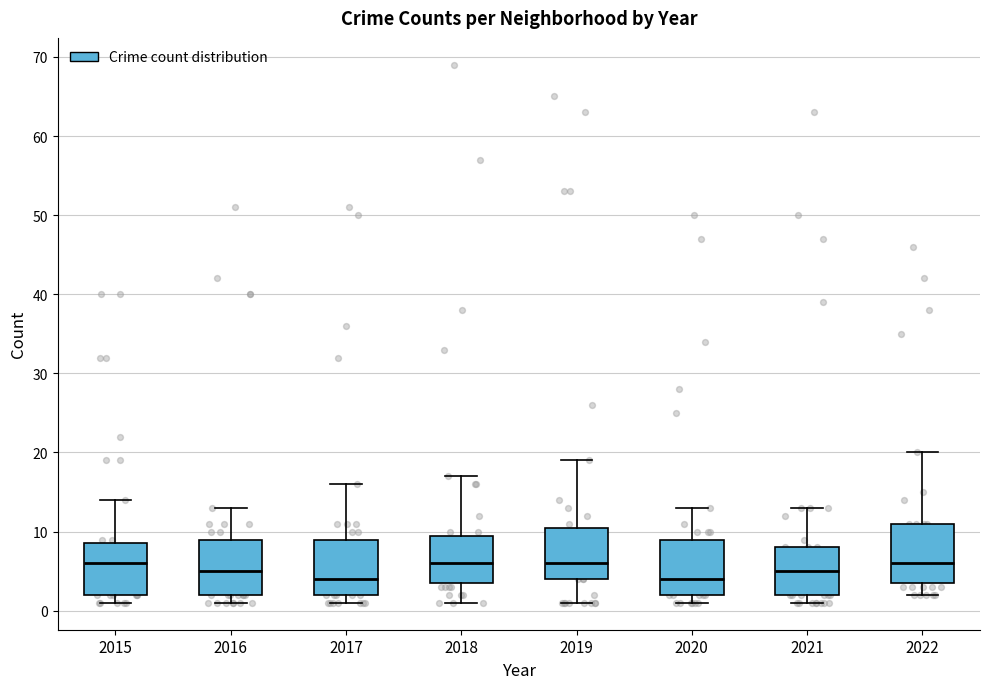

Reading left to right, transcribe this box plot: for each box, give where its median line is, the range the box spans, and where its two whiskers end, as read against the y-axis. The values are not printed on the chart, so give them approximately, as read against the axis.

2015: median 6, box 2 to 9, whiskers 1 to 14
2016: median 5, box 2 to 9, whiskers 1 to 13
2017: median 4, box 2 to 9, whiskers 1 to 16
2018: median 6, box 4 to 10, whiskers 1 to 17
2019: median 6, box 4 to 11, whiskers 1 to 19
2020: median 4, box 2 to 9, whiskers 1 to 13
2021: median 5, box 2 to 8, whiskers 1 to 13
2022: median 6, box 4 to 11, whiskers 2 to 20